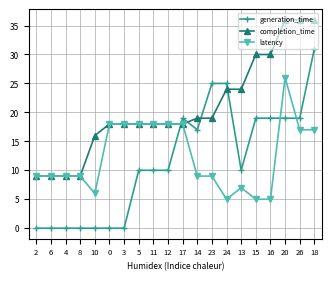

Rank the series by their maximum value, from highest to lowest.

completion_time, generation_time, latency